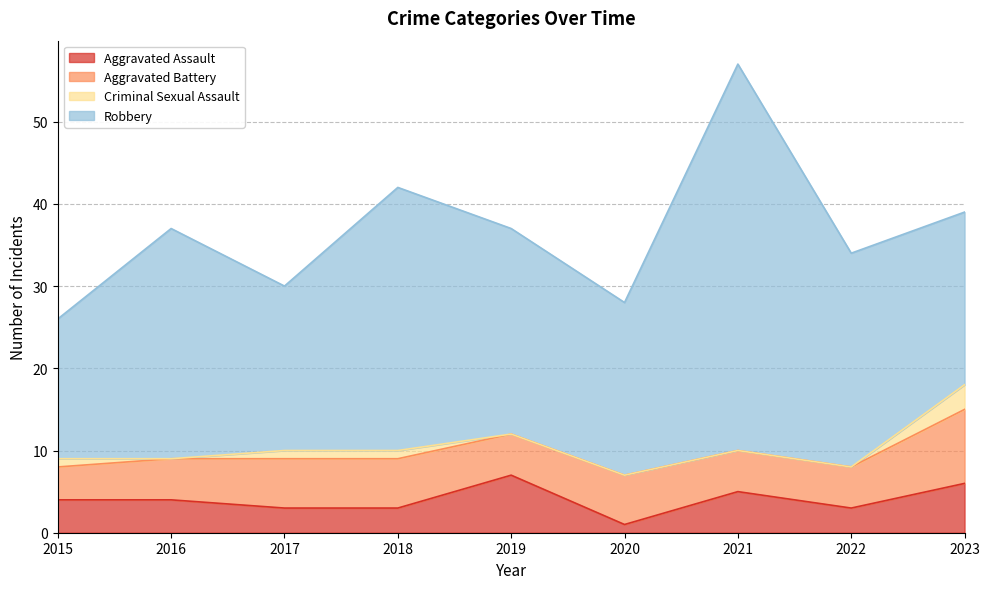

What is the average value of the Aggravated Battery series?

6